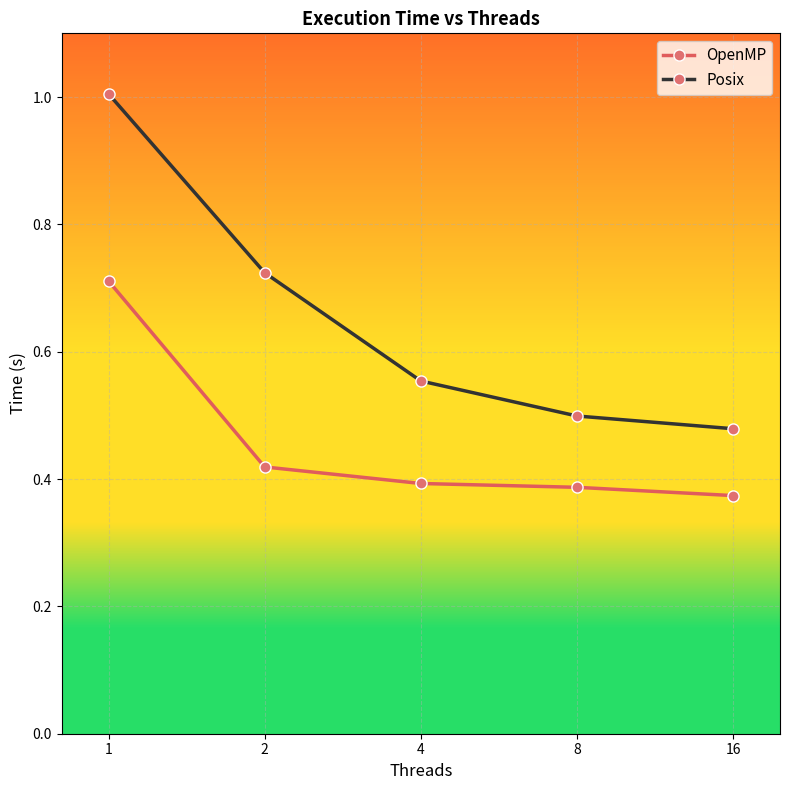

Is the value of Posix at 2 greater than the value of OpenMP at 2?

Yes